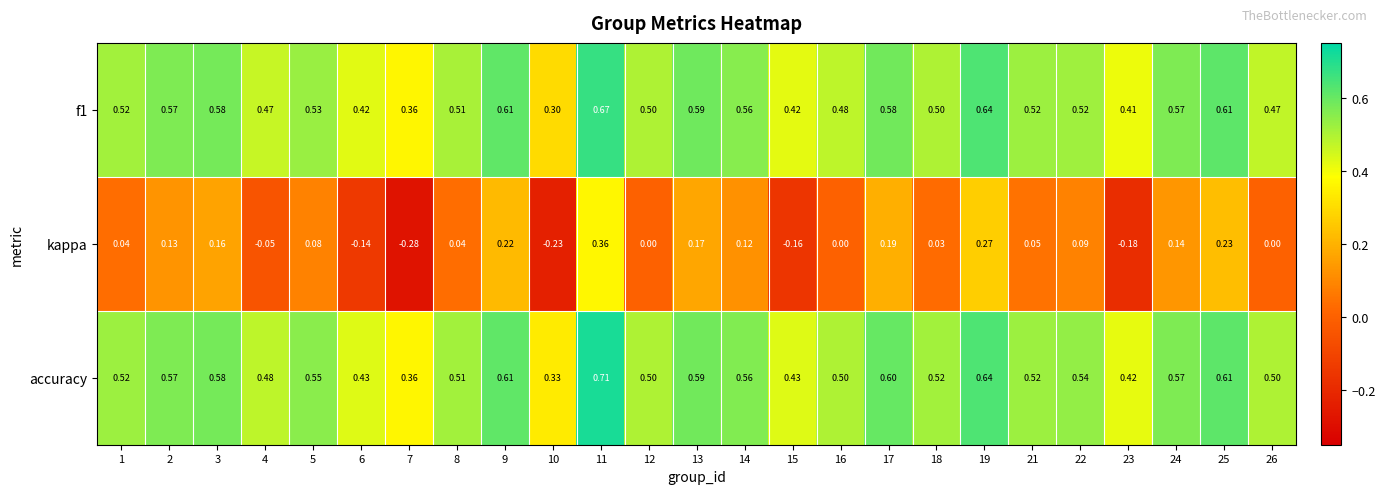

Which series has the largest range (max minus min)?

kappa